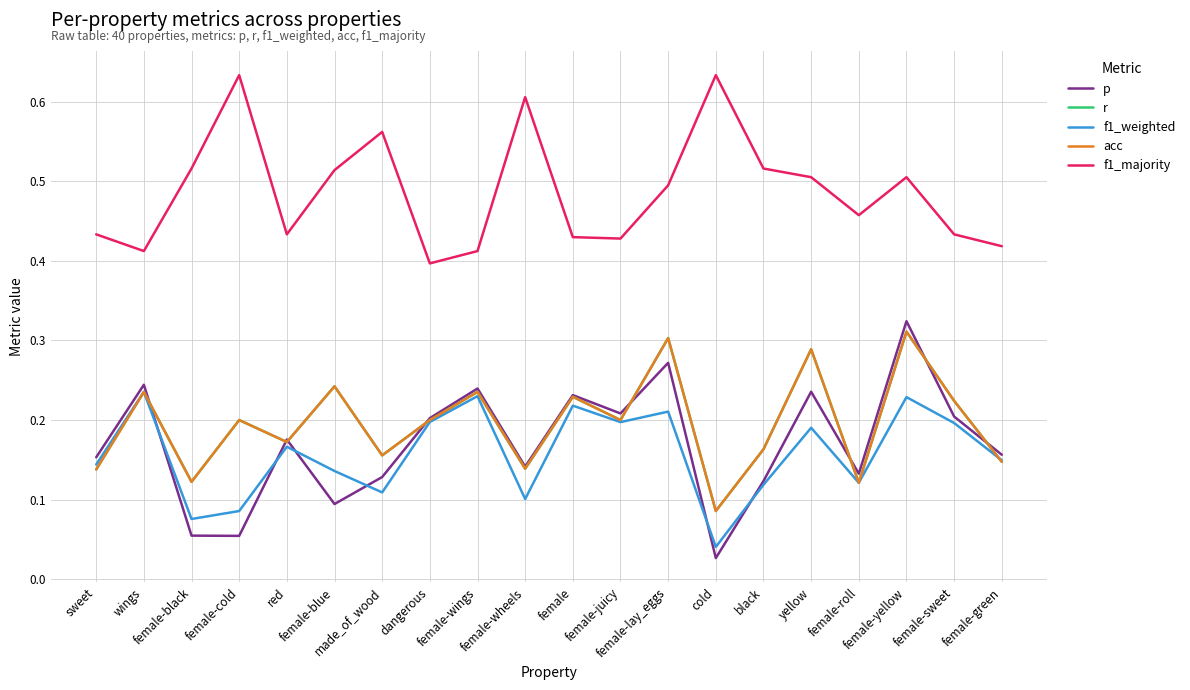

True or false: f1_majority and f1_weighted cross at least once.

False